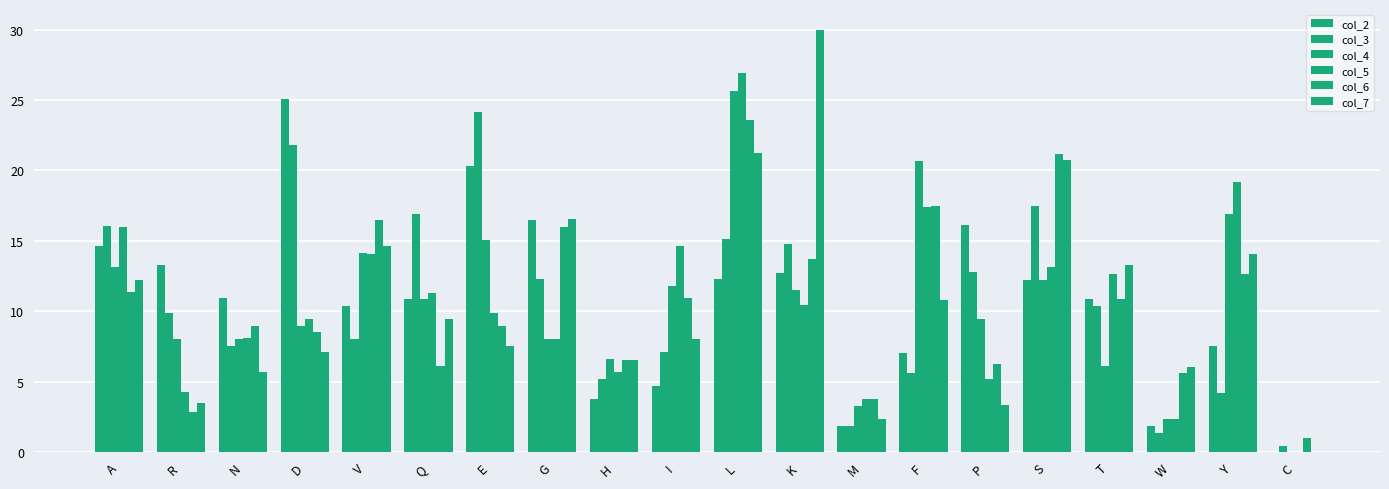

Which has a higher value, N or K?

K